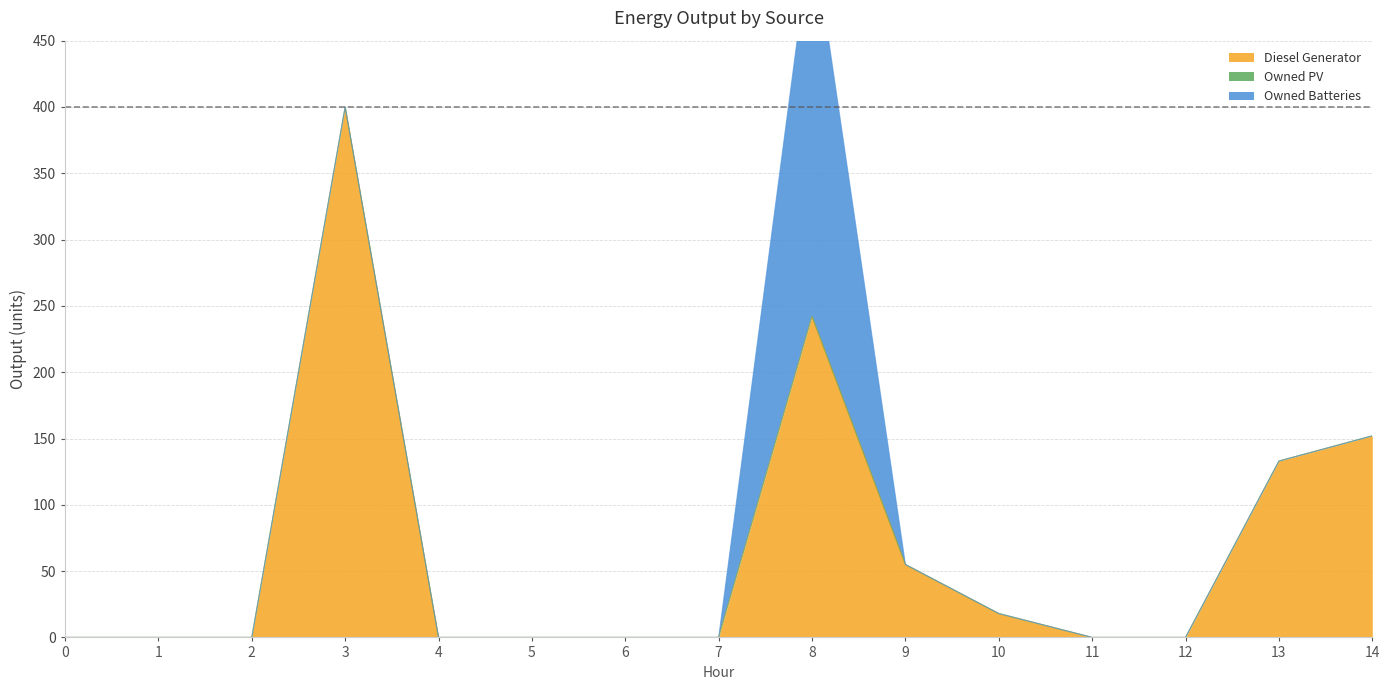

At which category is the sum across all series the highest?

8